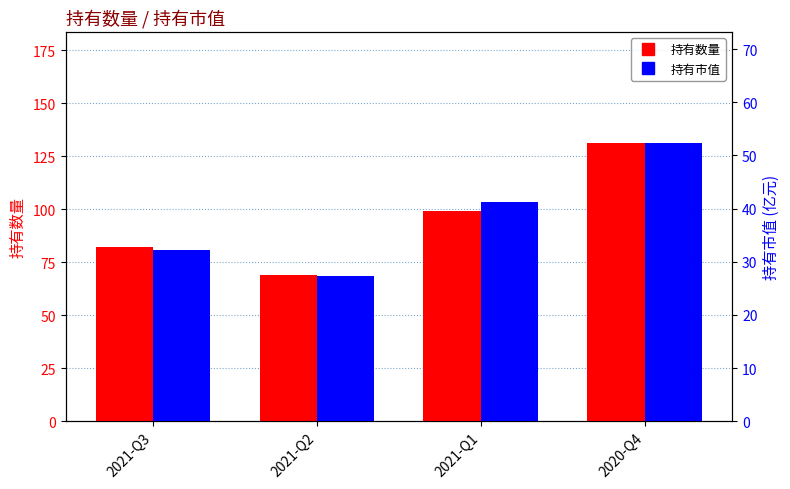

Is it true that 持有数量 equals 27.5 at 2021-Q3?

False